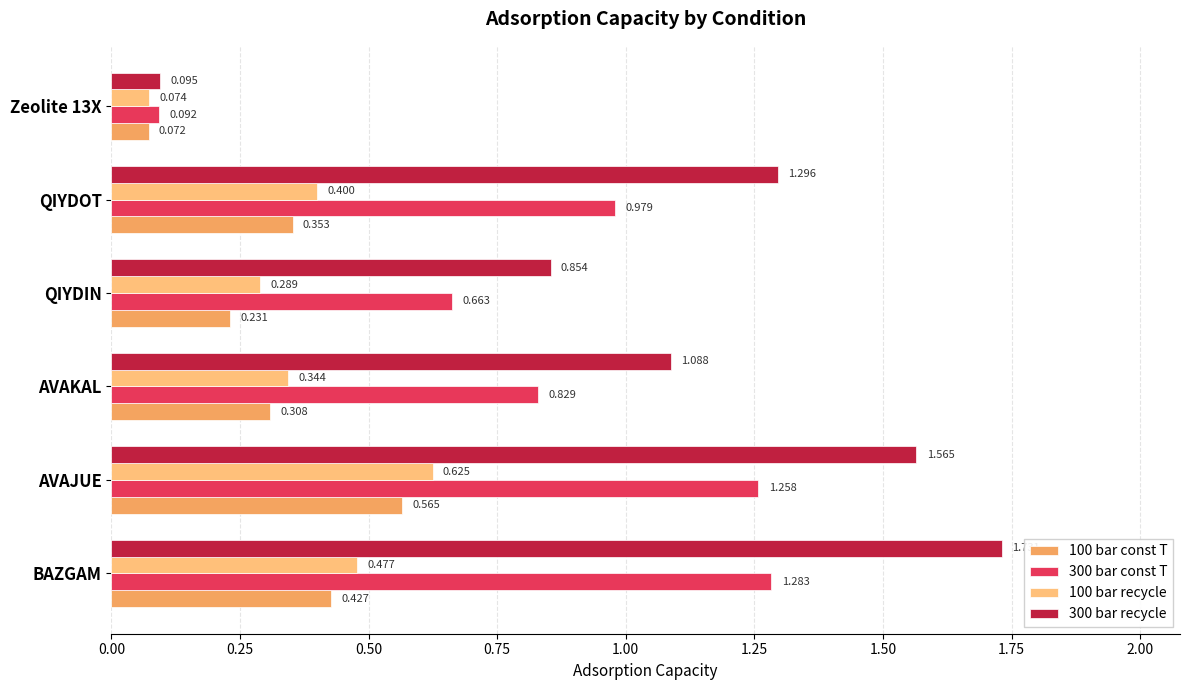

Which series has the largest total across all categories?

300 bar recycle